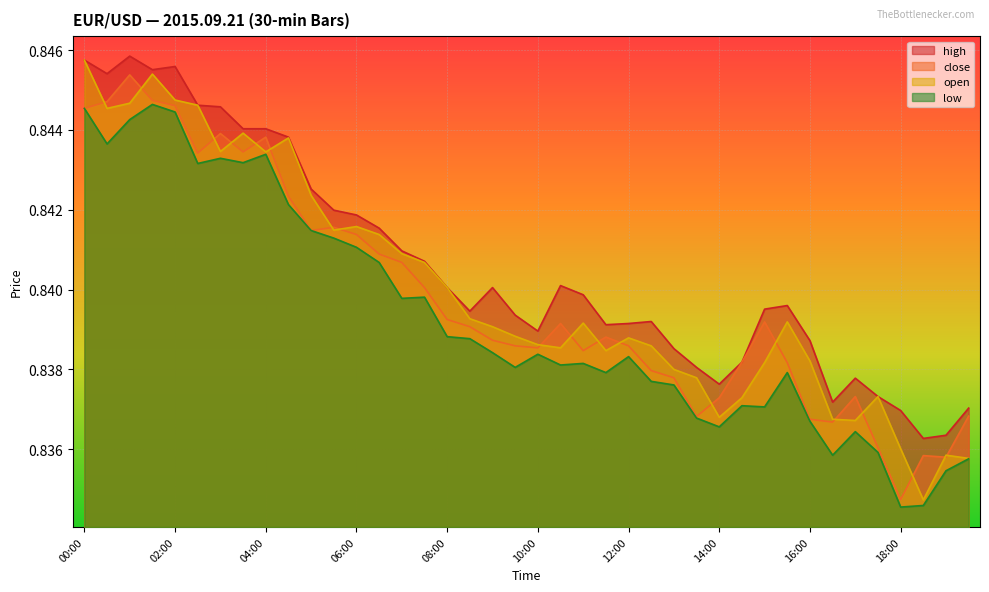

Which series has the widest spread of values?

open